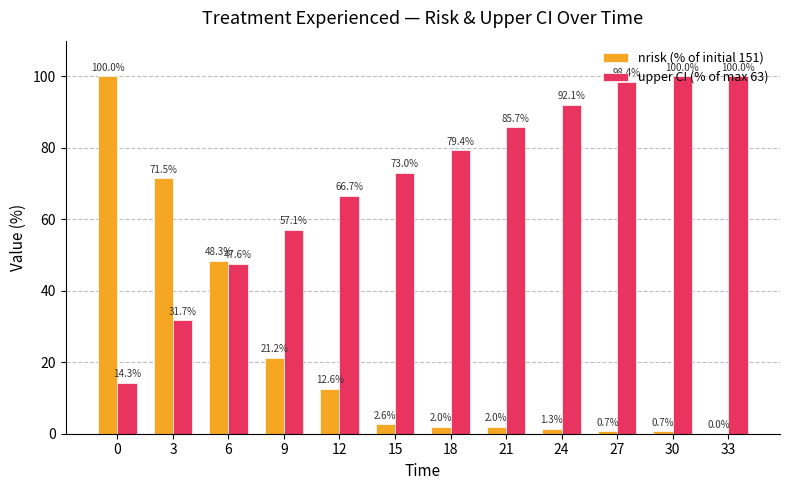

True or false: upper CI (% of max 63) has a value of 31.7 at 3.

True